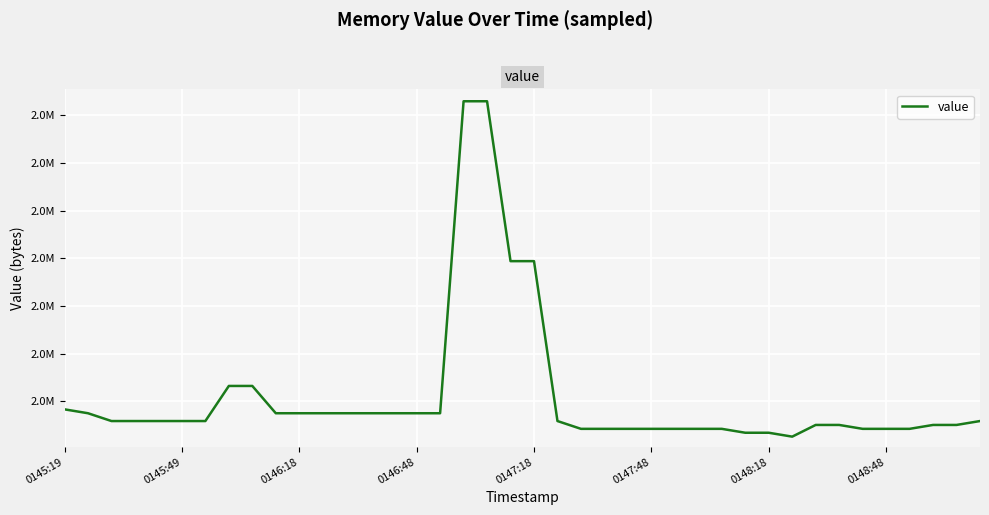

What is the value of the 14th point from the left?

2187264